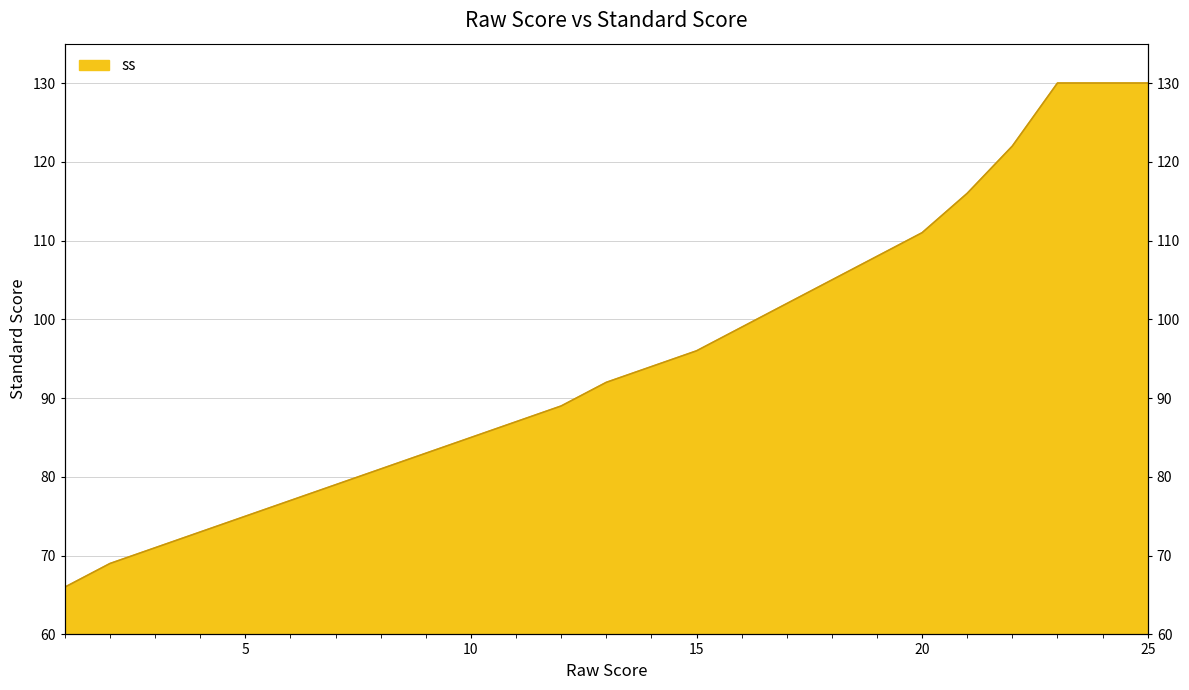

At which category does the chart reach its peak across all series?

23